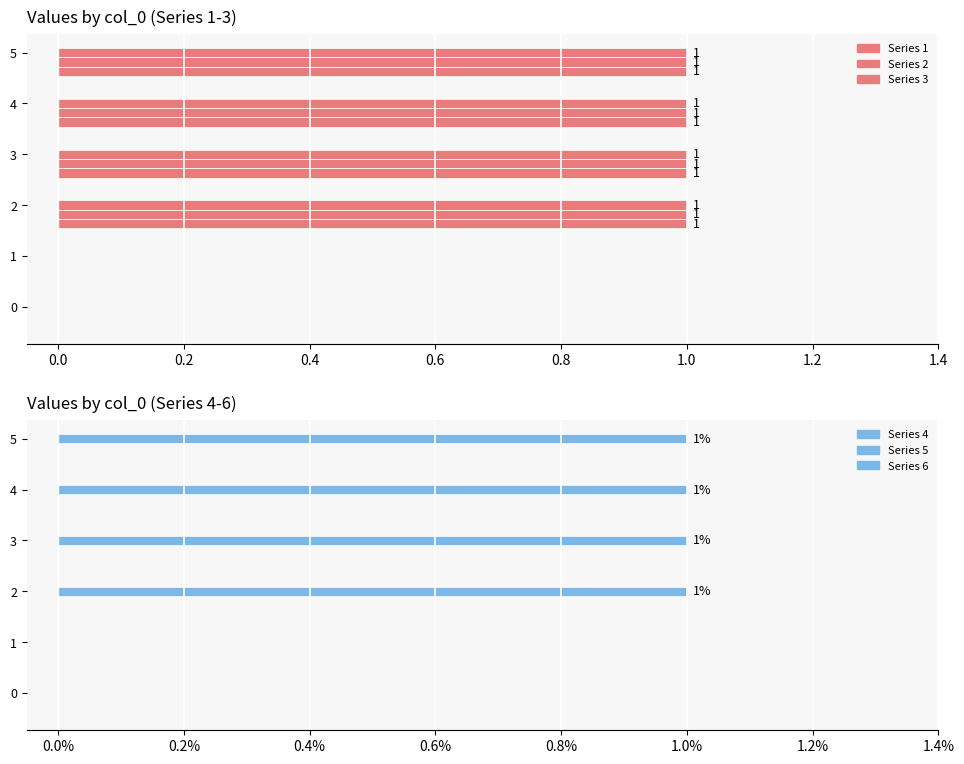

What are all the series names shown in the legend?

1, 2, 3, 4, 5, 6